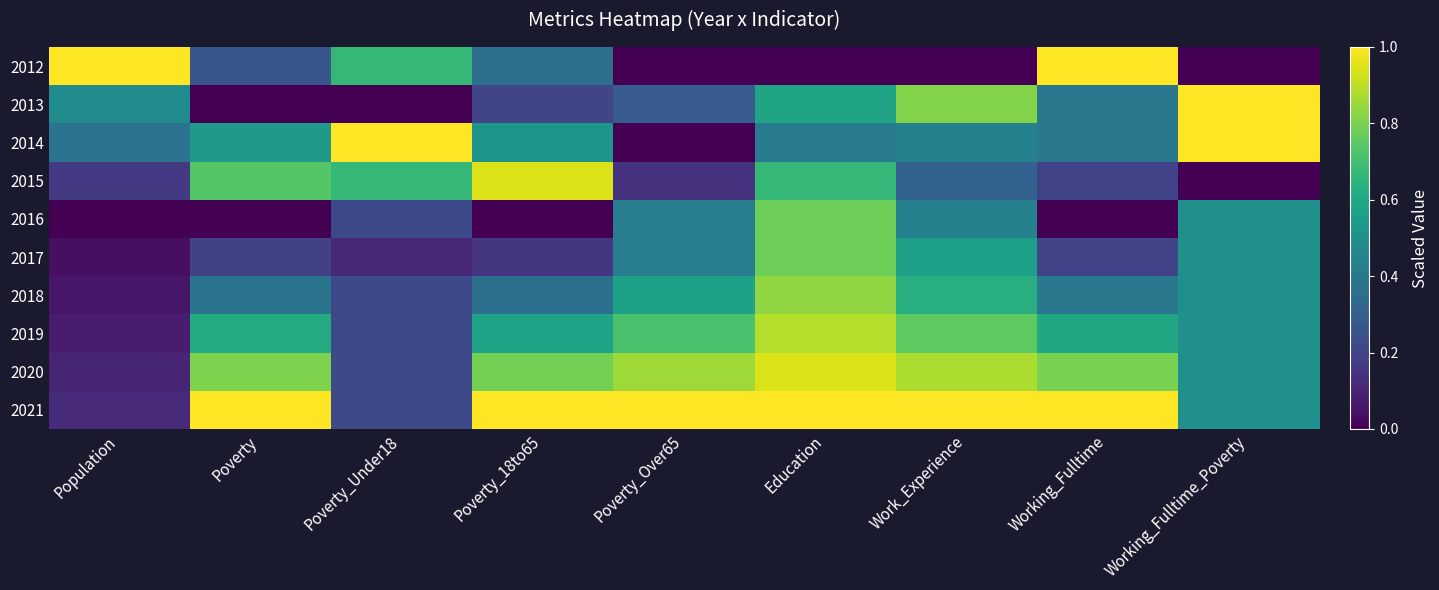

Reading left to right, what are all the values shown in this chart?

2012: Population=1.0	Poverty=0.3	Poverty_Under18=0.7	Poverty_18to65=0.4	Poverty_Over65=0.0	Education=0.0	Work_Experience=0.0	Working_Fulltime=1.0	Working_Fulltime_Poverty=0.0
2013: Population=0.5	Poverty=0.0	Poverty_Under18=0.0	Poverty_18to65=0.2	Poverty_Over65=0.3	Education=0.6	Work_Experience=0.8	Working_Fulltime=0.4	Working_Fulltime_Poverty=1.0
2014: Population=0.4	Poverty=0.5	Poverty_Under18=1.0	Poverty_18to65=0.5	Poverty_Over65=0.0	Education=0.4	Work_Experience=0.4	Working_Fulltime=0.4	Working_Fulltime_Poverty=1.0
2015: Population=0.2	Poverty=0.7	Poverty_Under18=0.7	Poverty_18to65=0.9	Poverty_Over65=0.1	Education=0.7	Work_Experience=0.3	Working_Fulltime=0.2	Working_Fulltime_Poverty=0.0
2016: Population=0.0	Poverty=0.0	Poverty_Under18=0.2	Poverty_18to65=0.0	Poverty_Over65=0.4	Education=0.8	Work_Experience=0.4	Working_Fulltime=0.0	Working_Fulltime_Poverty=0.5
2017: Population=0.0	Poverty=0.2	Poverty_Under18=0.1	Poverty_18to65=0.2	Poverty_Over65=0.4	Education=0.8	Work_Experience=0.6	Working_Fulltime=0.2	Working_Fulltime_Poverty=0.5
2018: Population=0.1	Poverty=0.4	Poverty_Under18=0.2	Poverty_18to65=0.4	Poverty_Over65=0.6	Education=0.8	Work_Experience=0.6	Working_Fulltime=0.4	Working_Fulltime_Poverty=0.5
2019: Population=0.1	Poverty=0.6	Poverty_Under18=0.2	Poverty_18to65=0.6	Poverty_Over65=0.7	Education=0.9	Work_Experience=0.8	Working_Fulltime=0.6	Working_Fulltime_Poverty=0.5
2020: Population=0.1	Poverty=0.8	Poverty_Under18=0.2	Poverty_18to65=0.8	Poverty_Over65=0.9	Education=0.9	Work_Experience=0.9	Working_Fulltime=0.8	Working_Fulltime_Poverty=0.5
2021: Population=0.1	Poverty=1.0	Poverty_Under18=0.2	Poverty_18to65=1.0	Poverty_Over65=1.0	Education=1.0	Work_Experience=1.0	Working_Fulltime=1.0	Working_Fulltime_Poverty=0.5